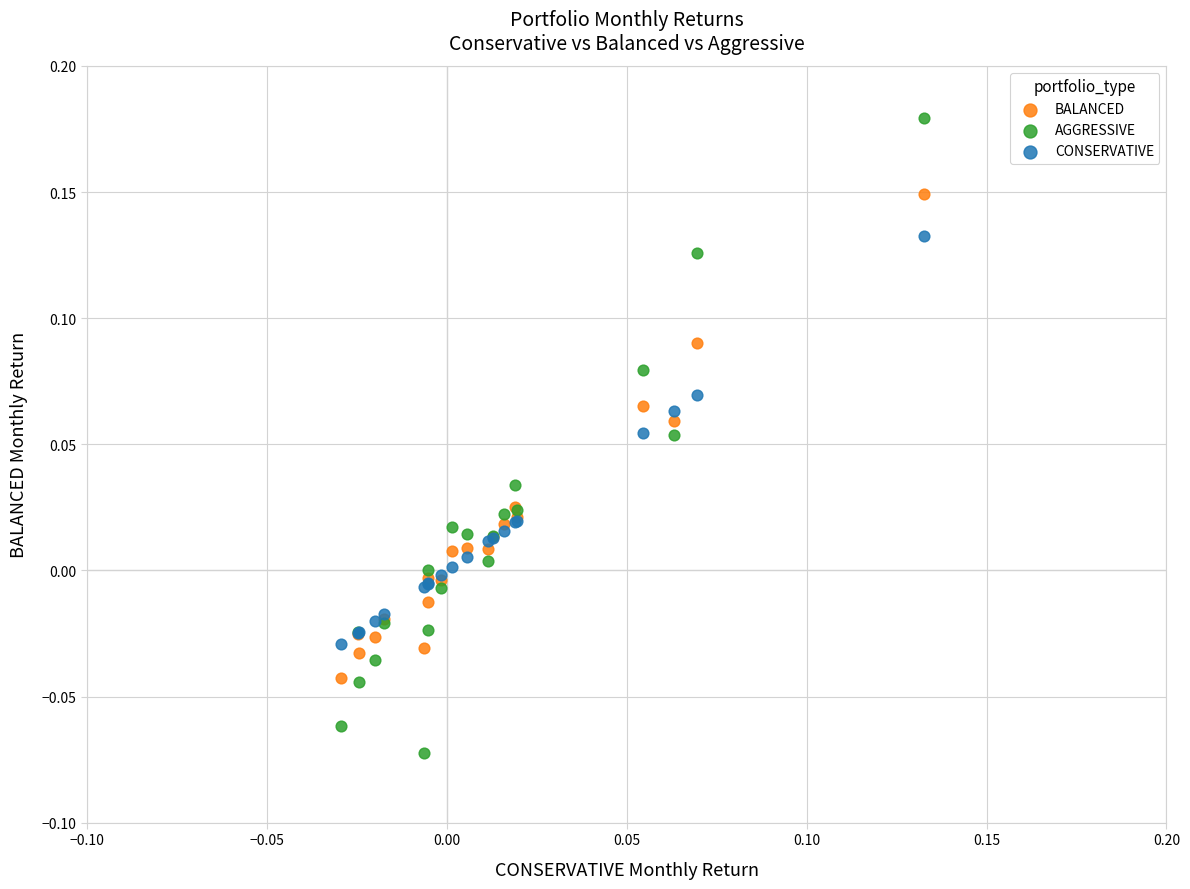

Which series has the widest spread of Y values?

AGGRESSIVE